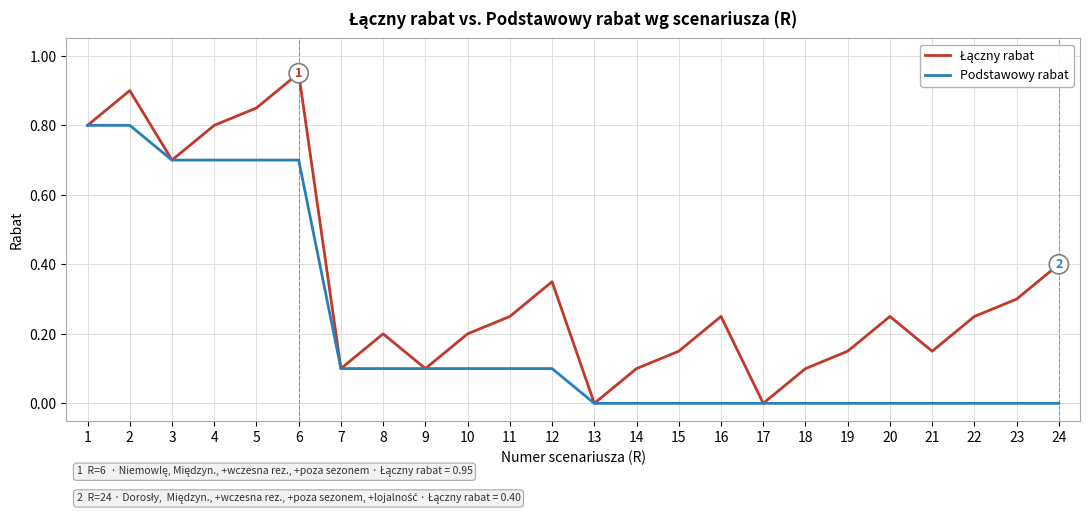

Which series changed the most between 3 and 24?

Podstawowy rabat